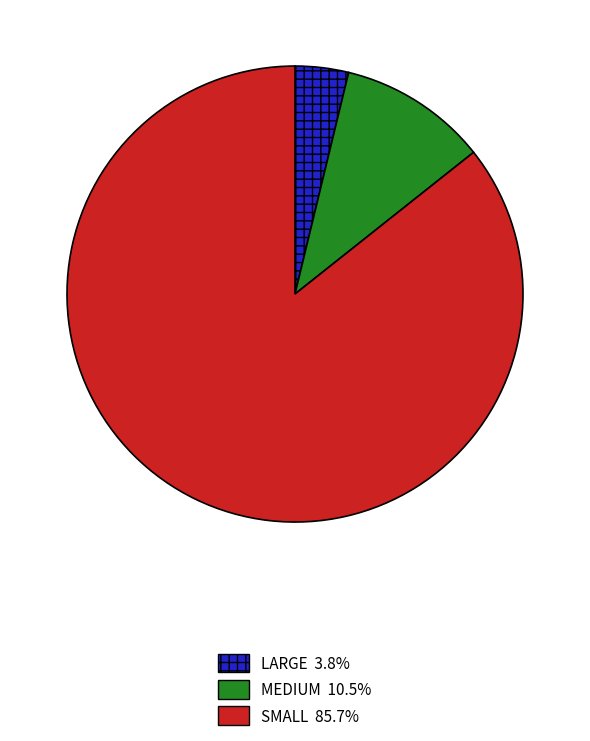

Is there any slice that represents more than half of the pie?

Yes